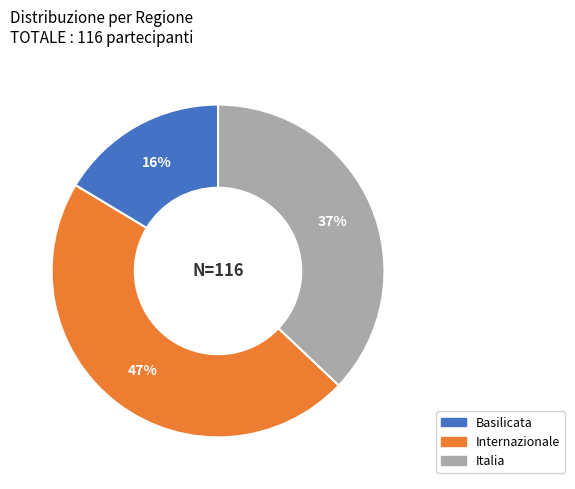

To the nearest percent, what is the average slice percentage?

33%